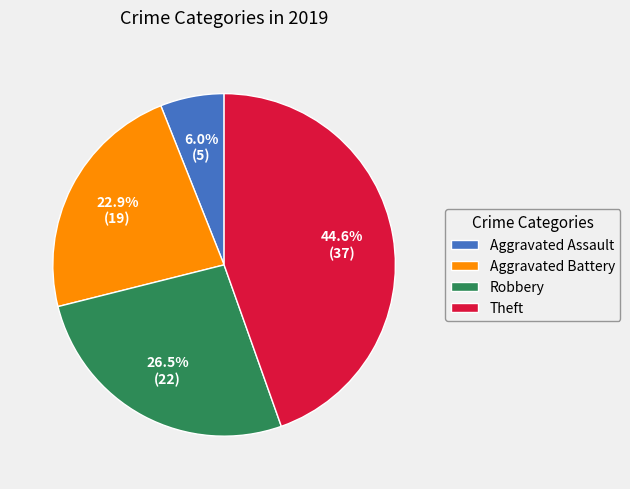

Does Aggravated Assault account for over 50% of the chart?

No